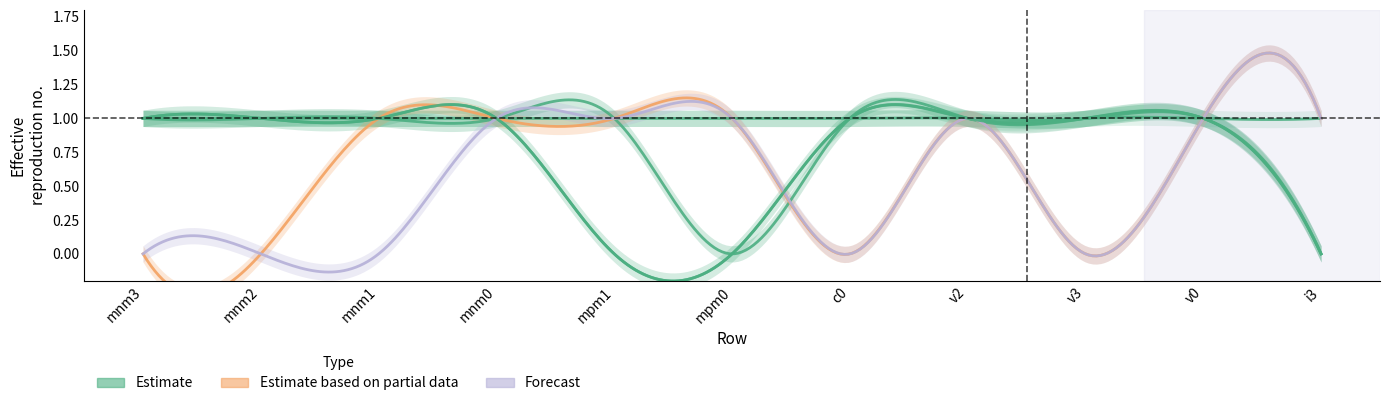

How many lines are shown in the chart?

6